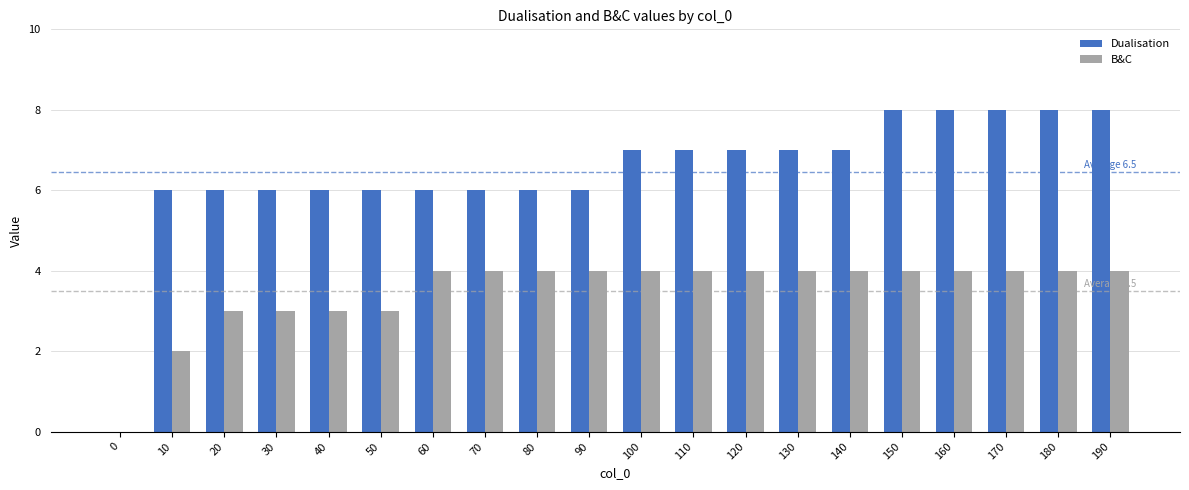

What are all the series names shown in the legend?

Dualisation, B&C